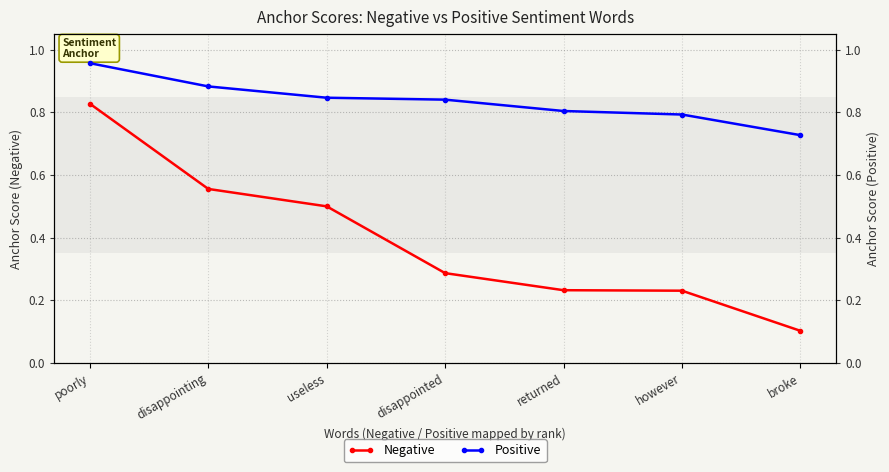

What is the label of the 6th point from the right?

disappointing